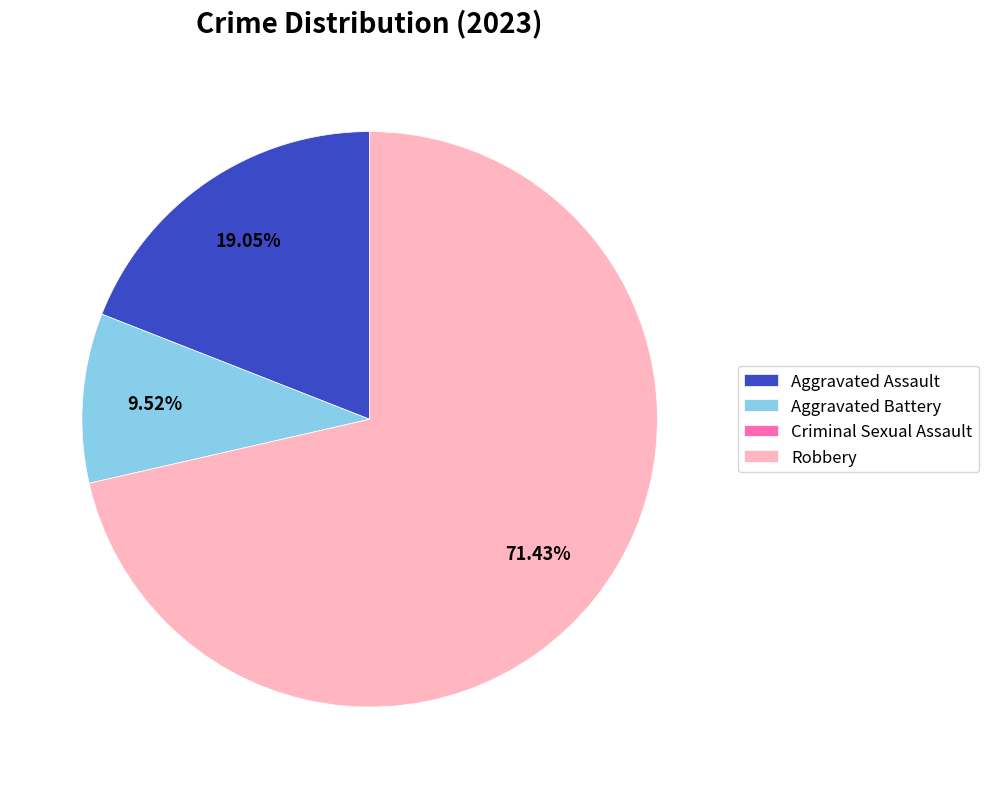

To the nearest percent, what is the average slice percentage?

25%